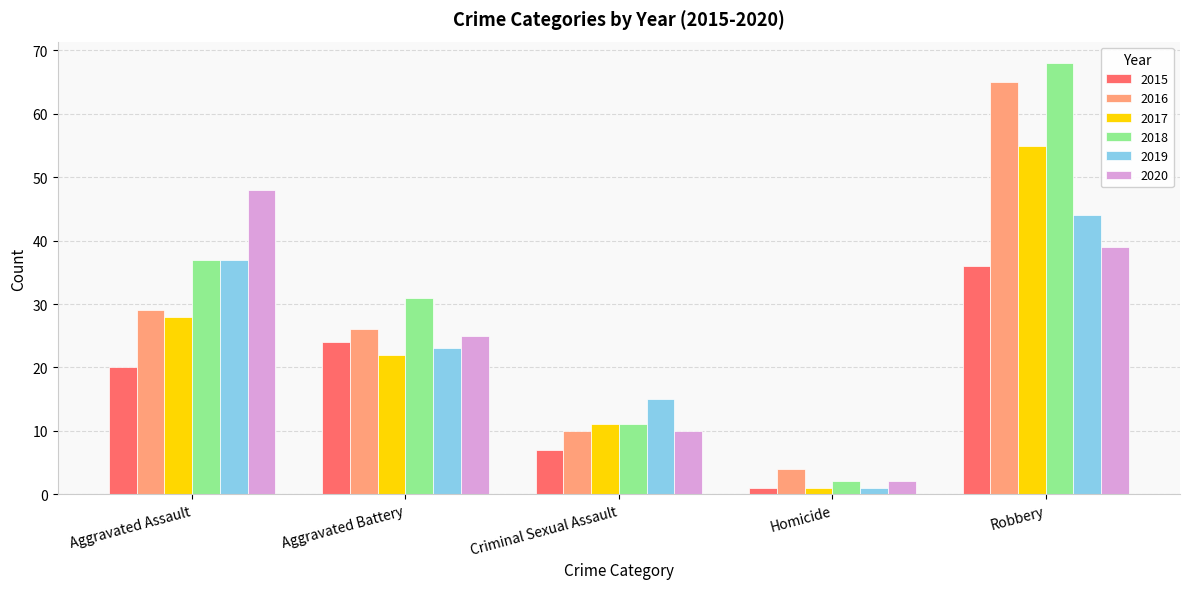

At which category is the sum across all series the highest?

Robbery